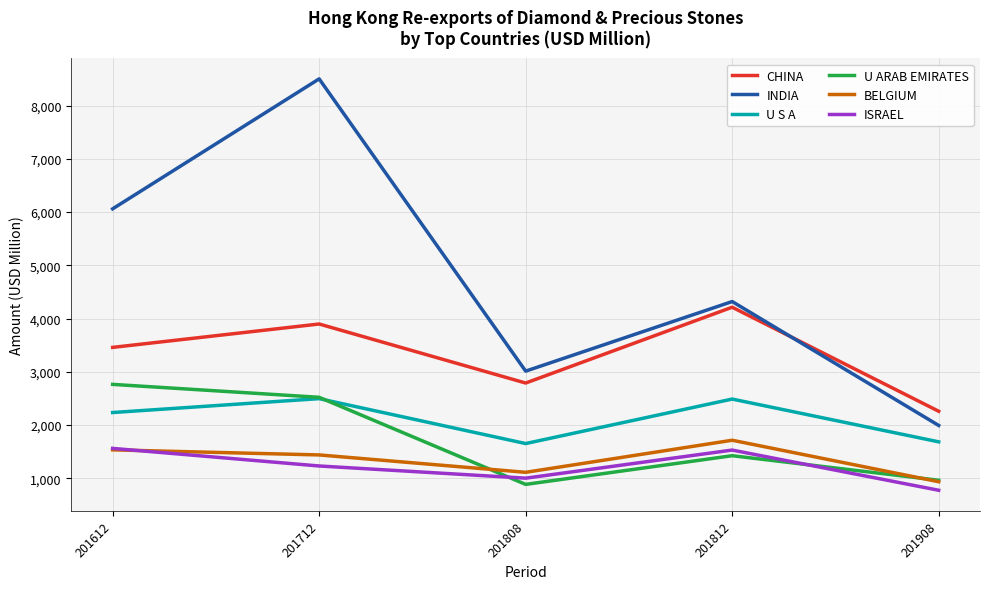

Is the value of U ARAB EMIRATES at 201712 greater than the value of ISRAEL at 201712?

Yes